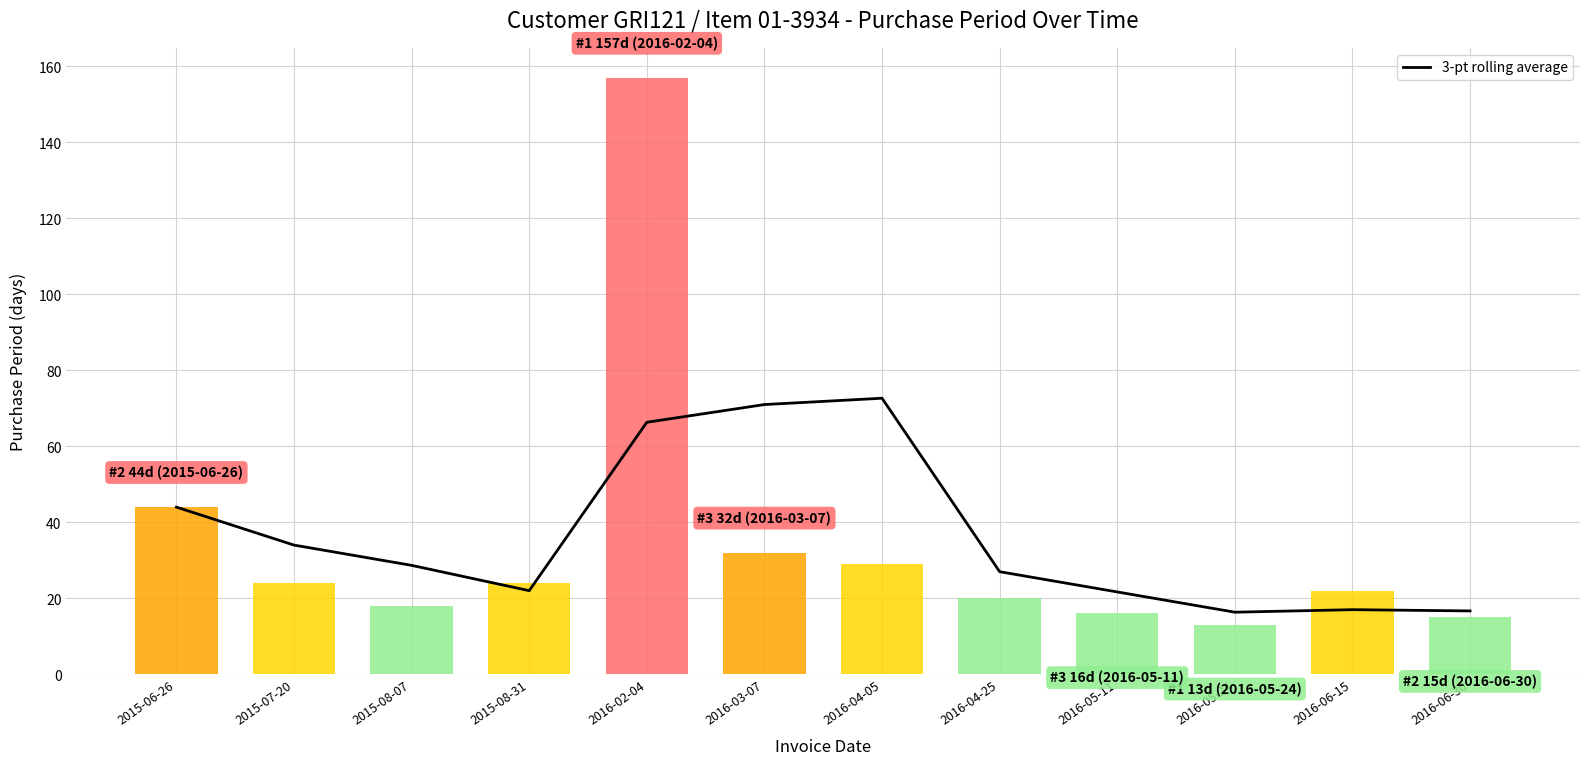

True or false: 3-pt rolling average has a value of 34.0 at 2015-07-20.

True